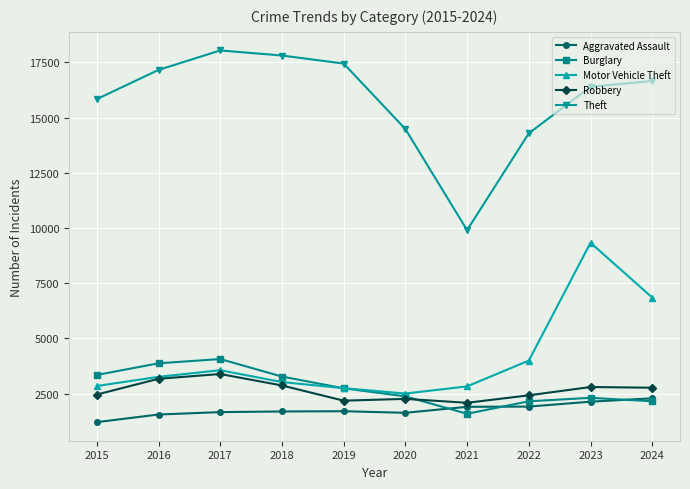

List the series in order of their peak value, highest first.

Theft, Motor Vehicle Theft, Burglary, Robbery, Aggravated Assault